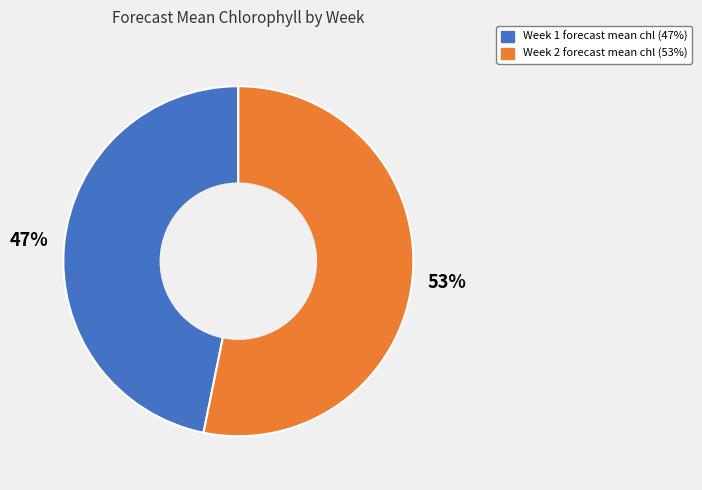

Combined, do Week 1 and Week 2 account for over 50%?

Yes